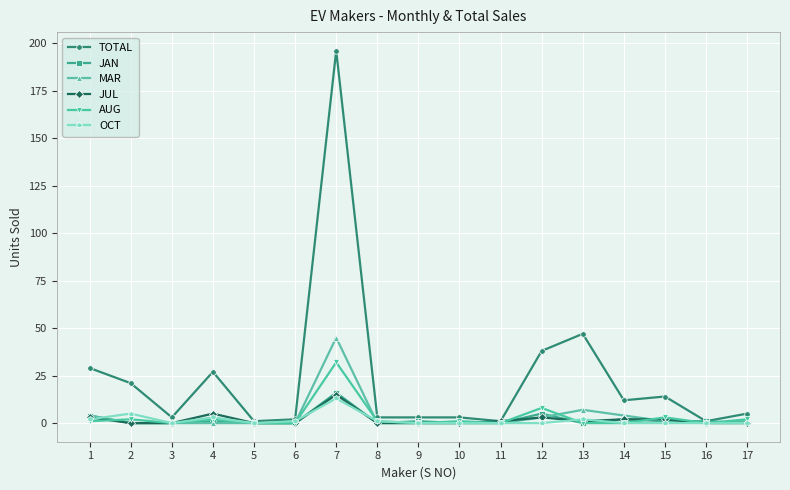

Between 7 and 15, which series saw the biggest shift?

TOTAL